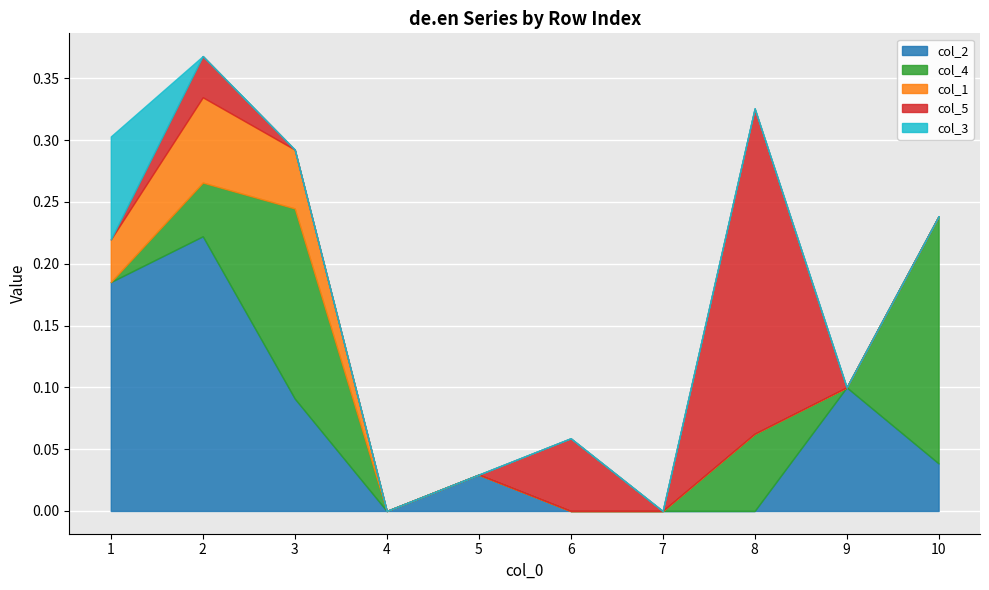

Does the chart display data point markers on the line(s)?

No